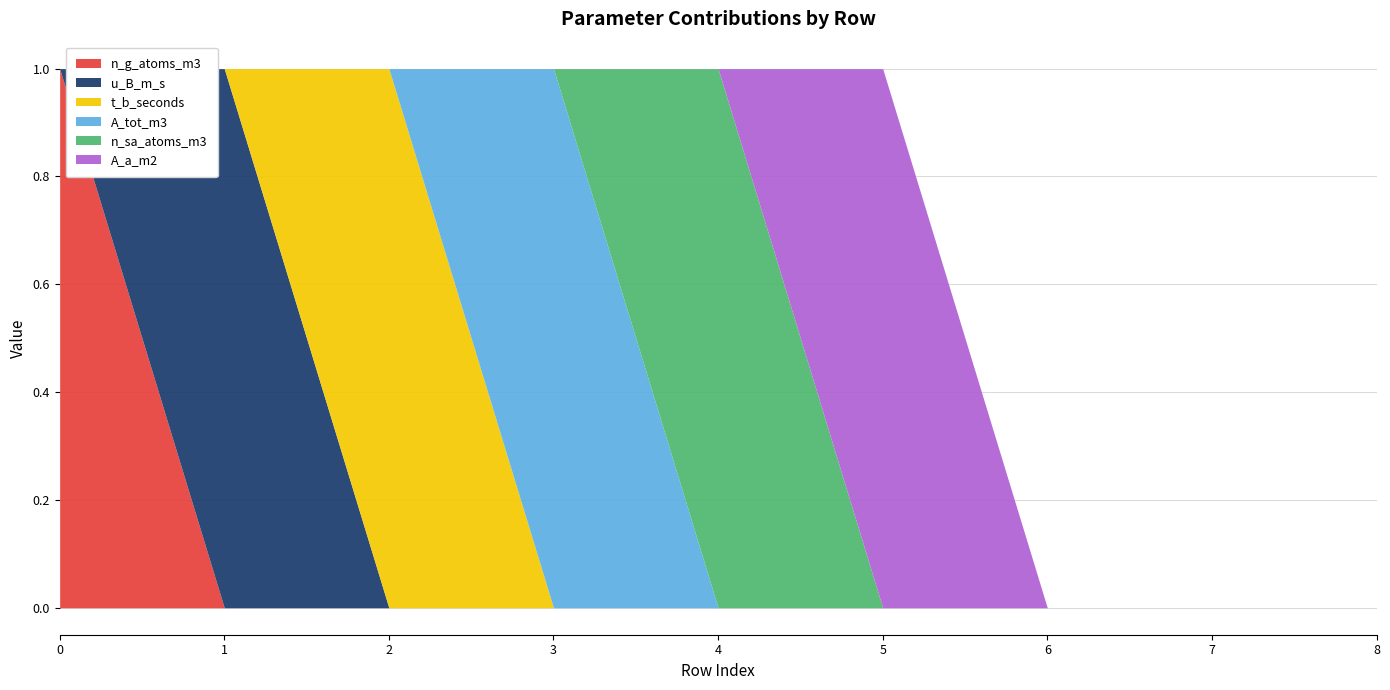

Count the A_a_m2 values in the range 0 to 1.

9